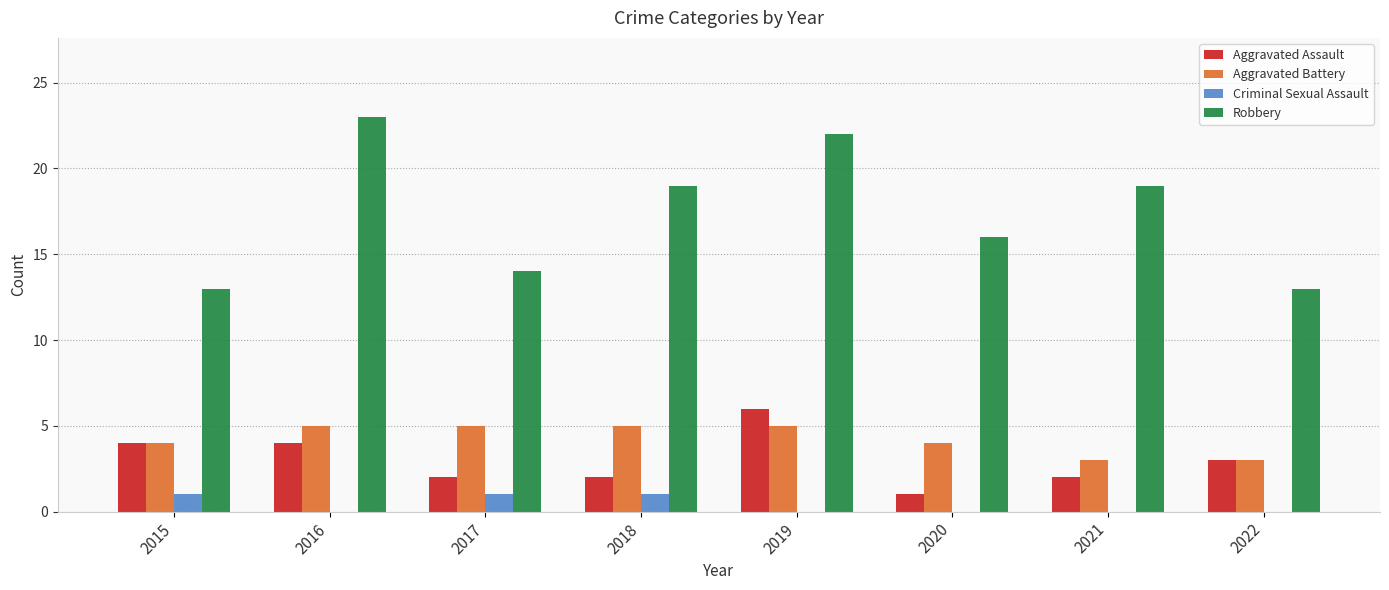

What is the greatest value displayed?

23